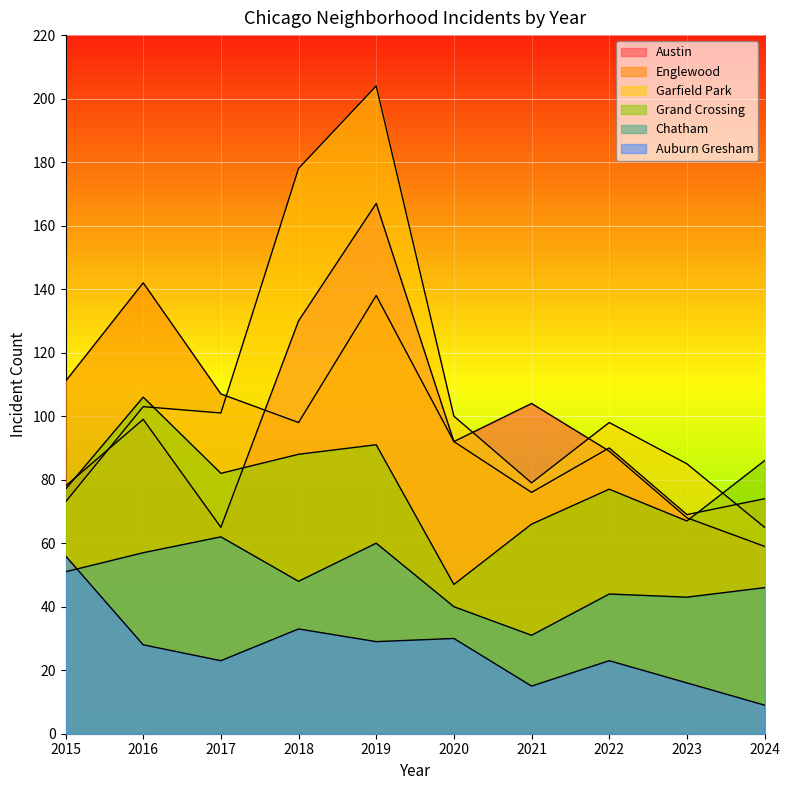

At which label does Austin first exceed 92?

2016